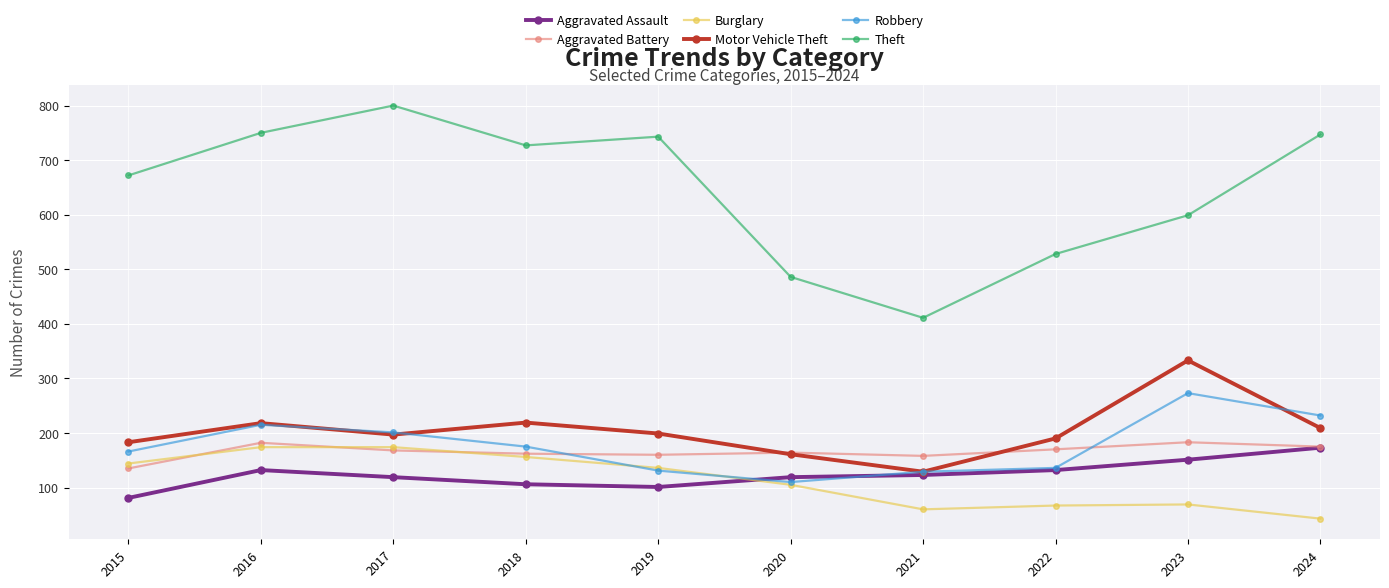

How many categories are shown in the chart?

10